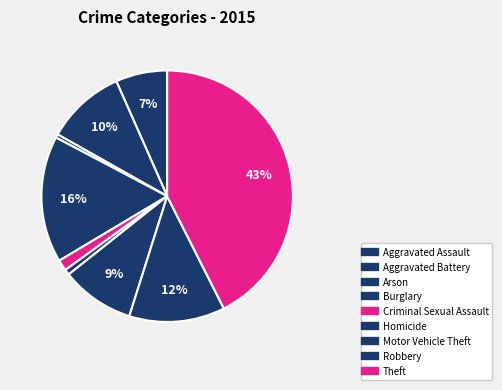

Which slice is the largest?

Theft